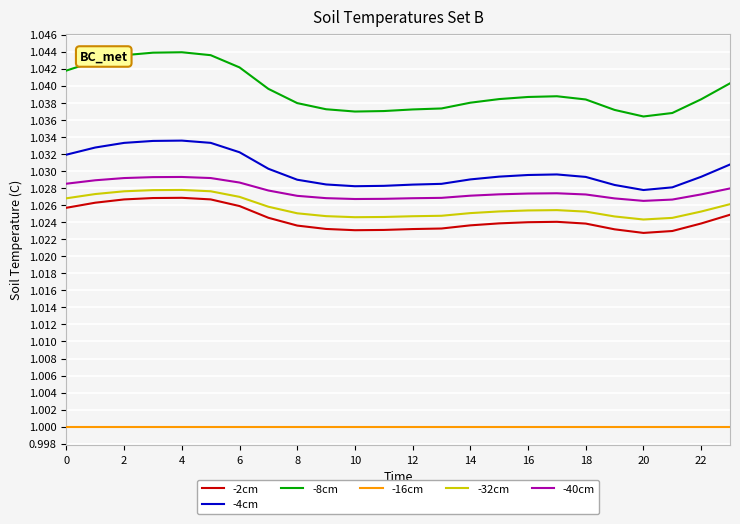

True or false: -16cm and -40cm intersect in this chart.

False